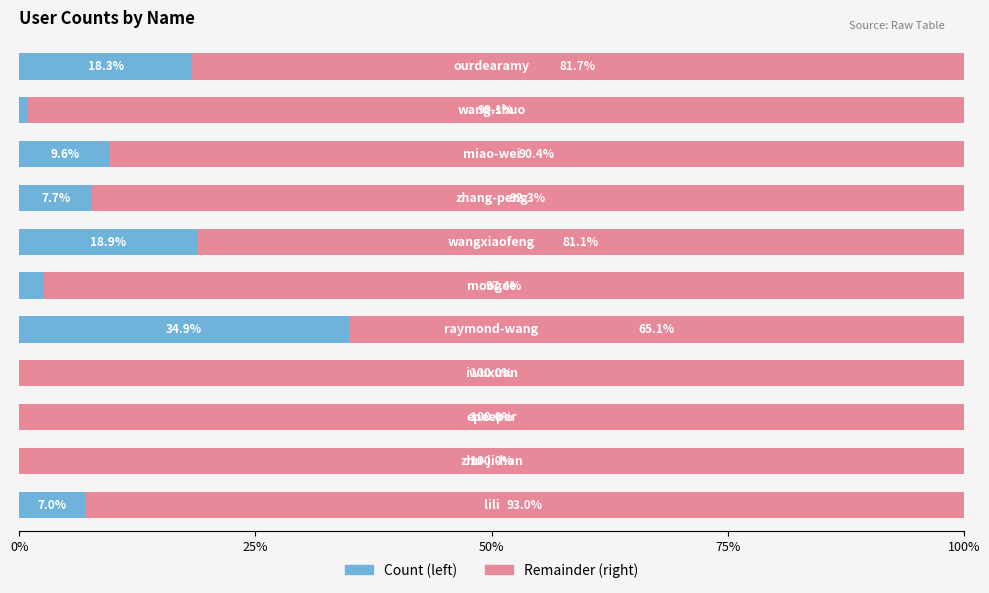

What is the highest value of the Count (left) series?

34.9